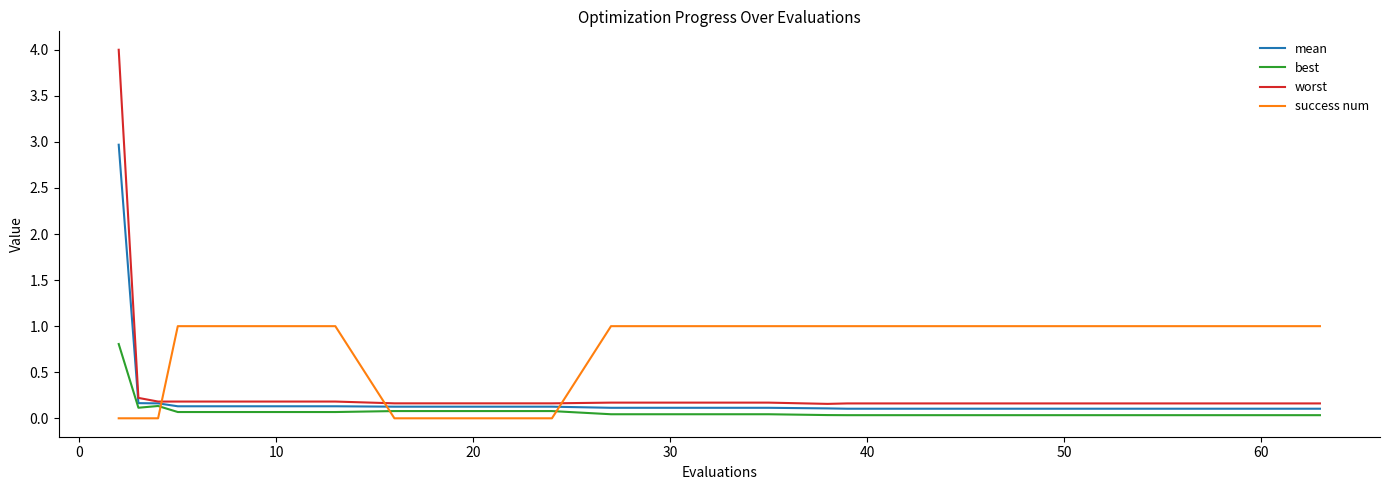

Which series has the largest range (max minus min)?

worst